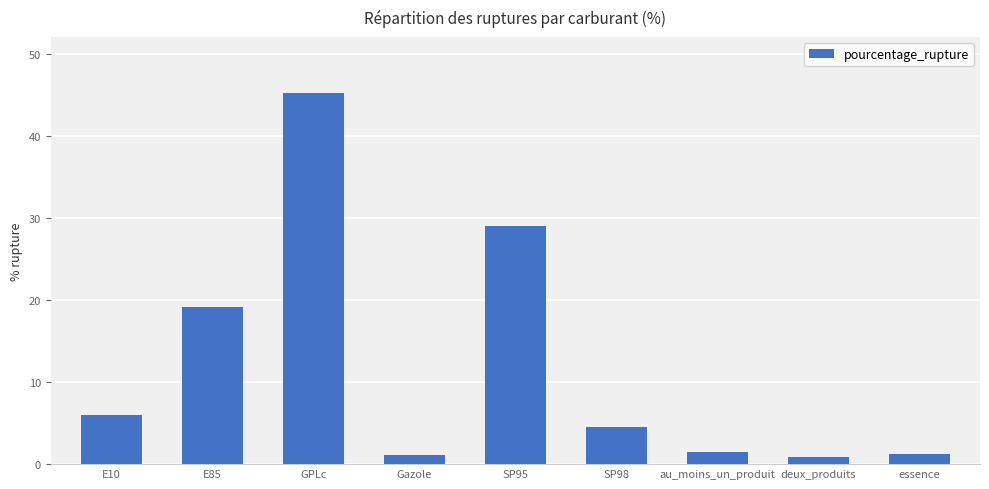

What is the label of the 9th bar from the right?

E10